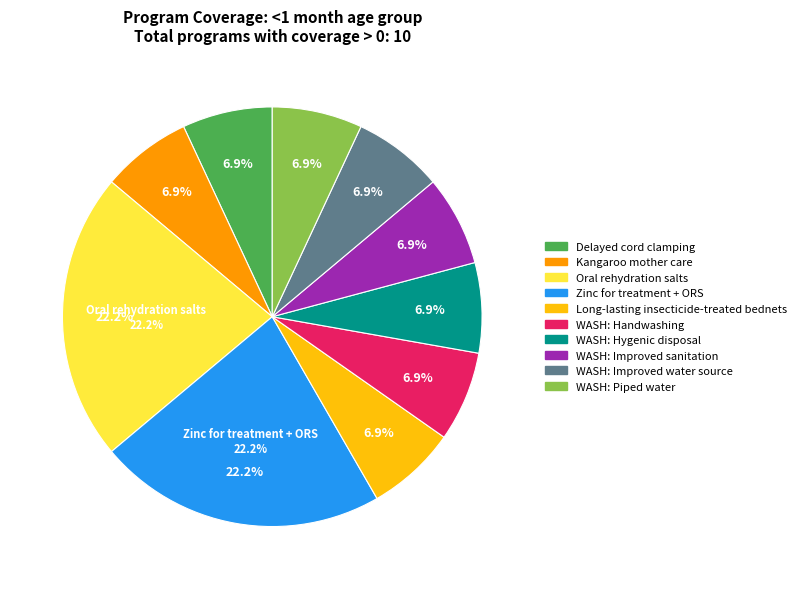

Is it true that Management of MAM is 1% of the pie?

False